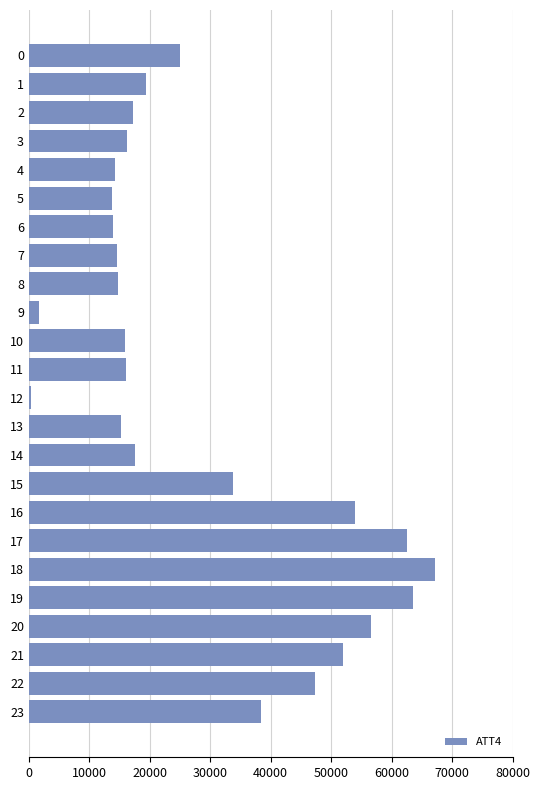

Is it true that the value at 0 is 25000?

True